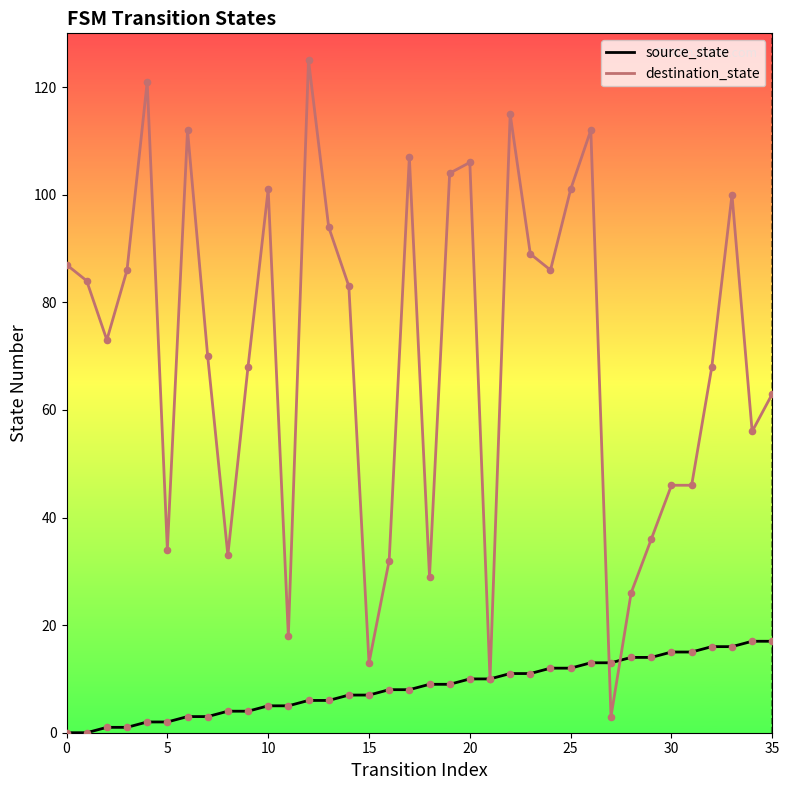

What are all the series names shown in the legend?

source_state, destination_state